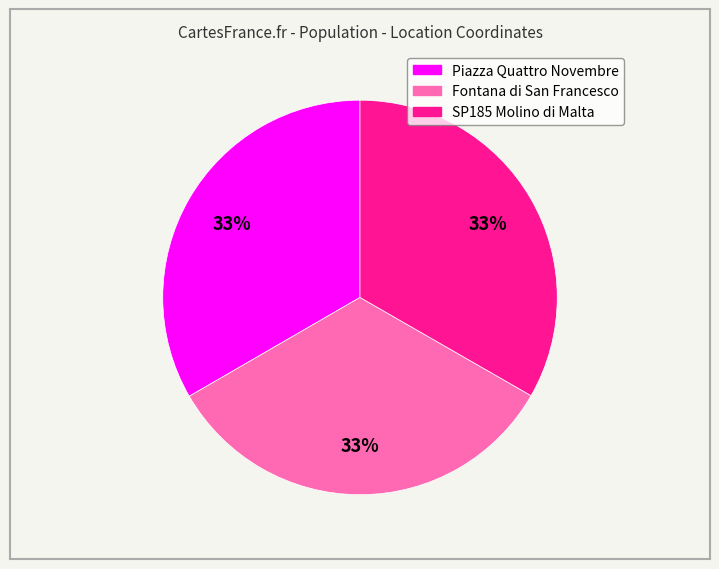

Is Piazza Quattro Novembre the majority of the pie?

No